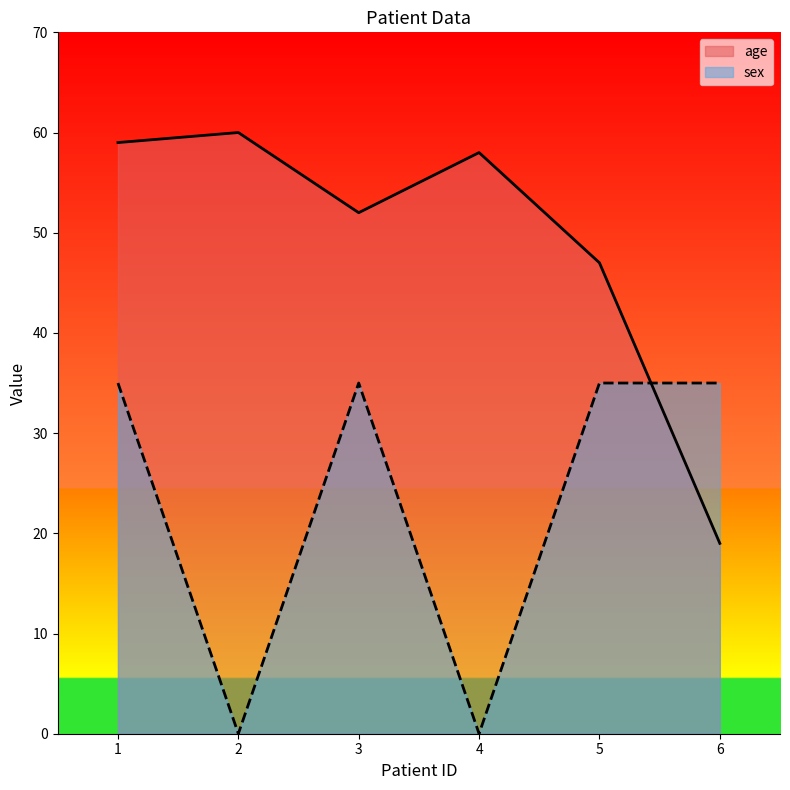

What are all the series names shown in the legend?

age, sex